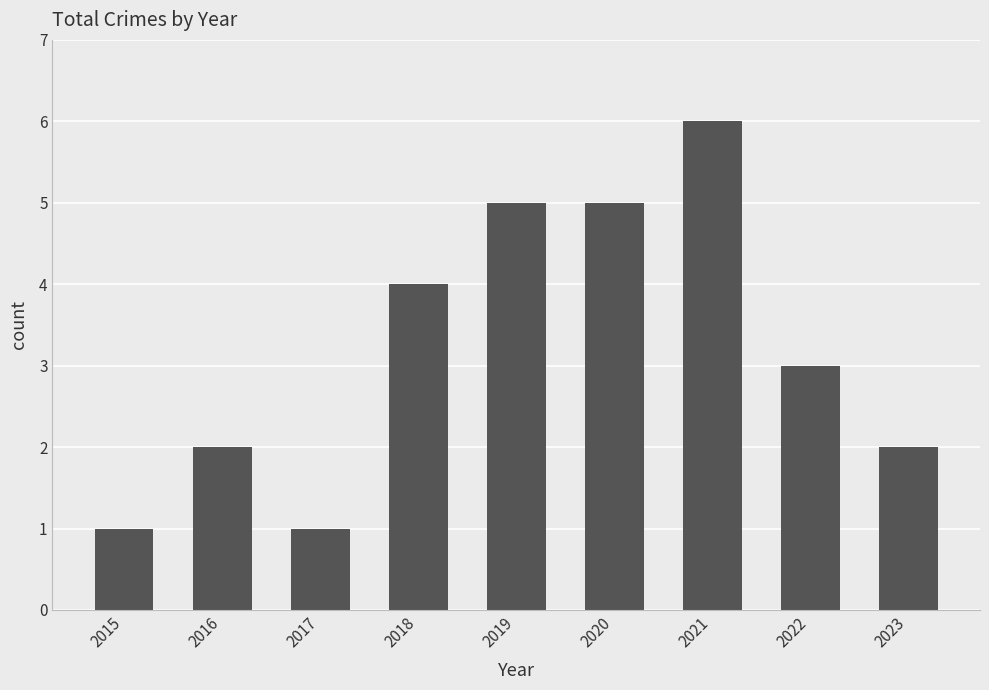

What is the value of the 9th bar from the left?

2